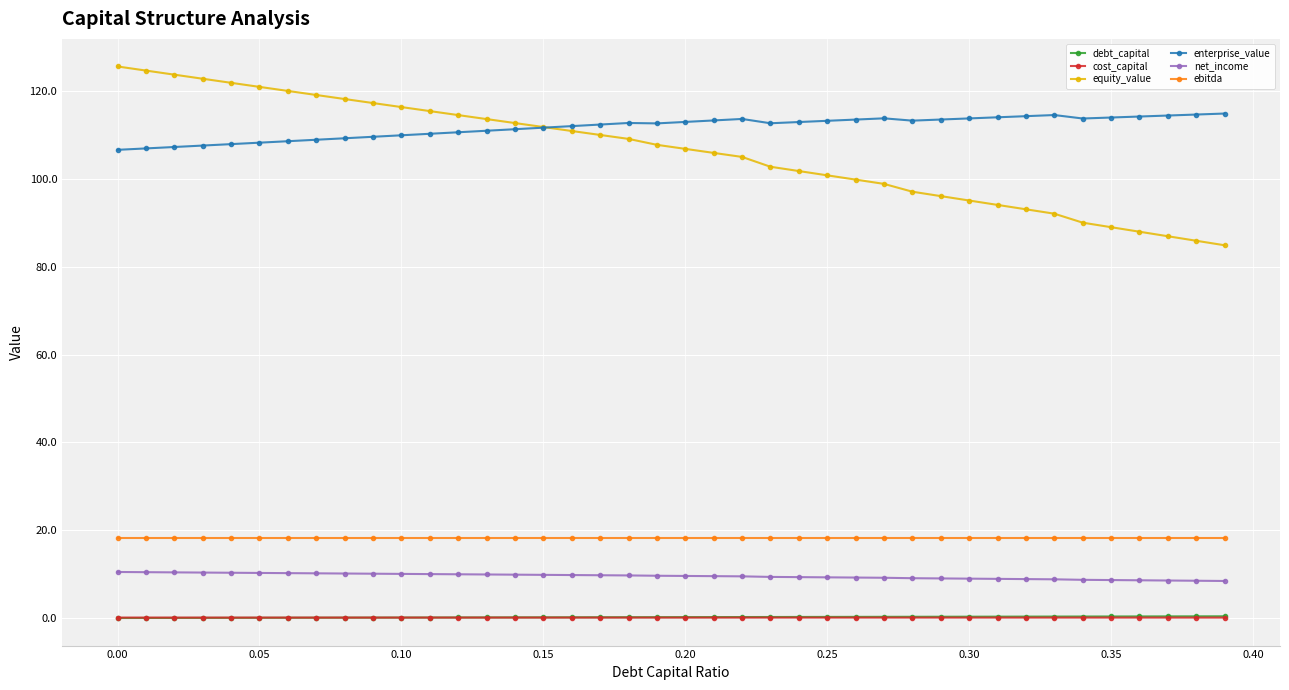

What is the value of the ebitda point at the 9th from the left?

18.3